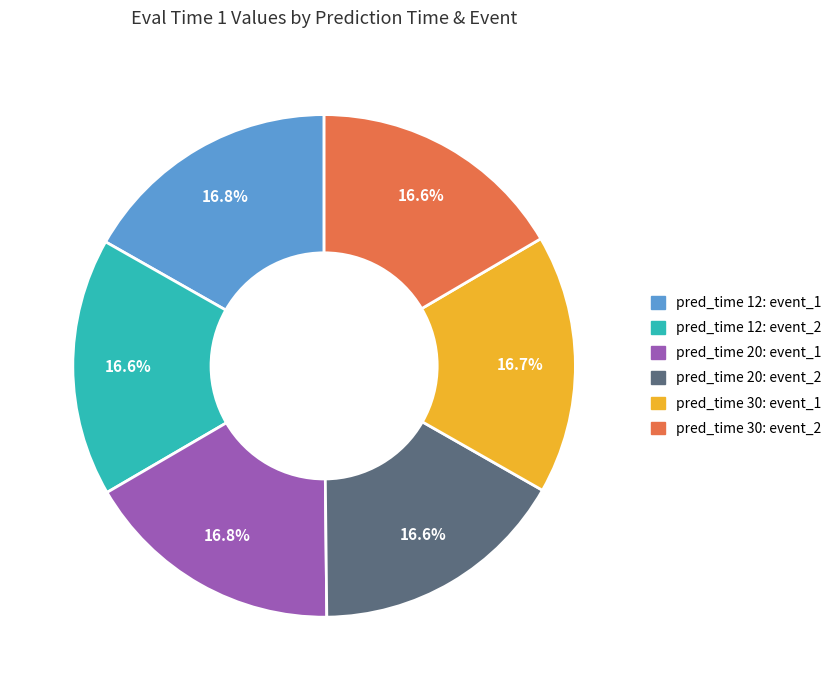

Count the number of slices in the pie.

6